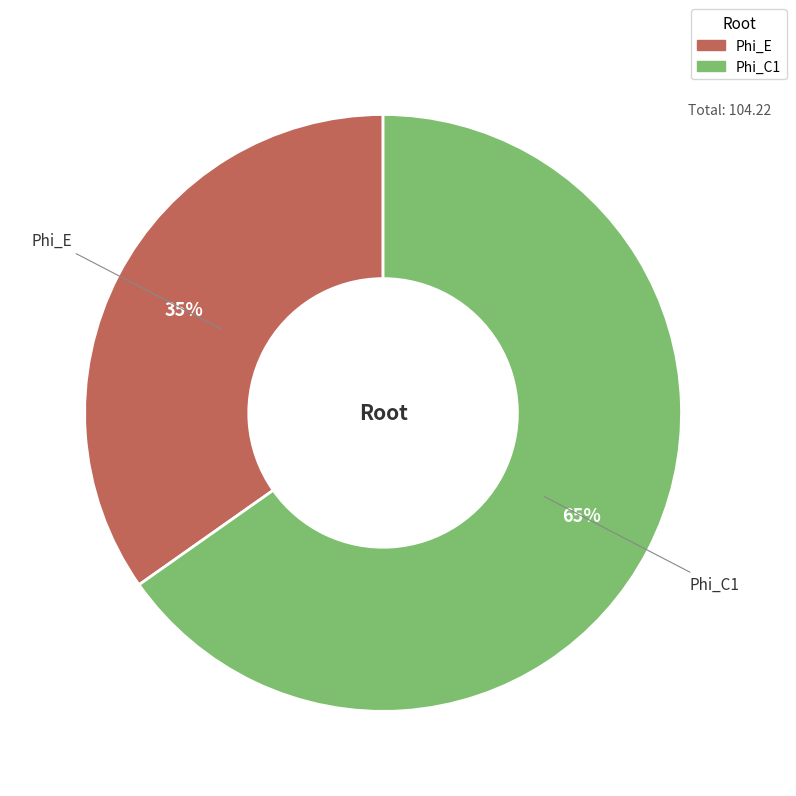

True or false: Phi_E accounts for 45% of the total.

False